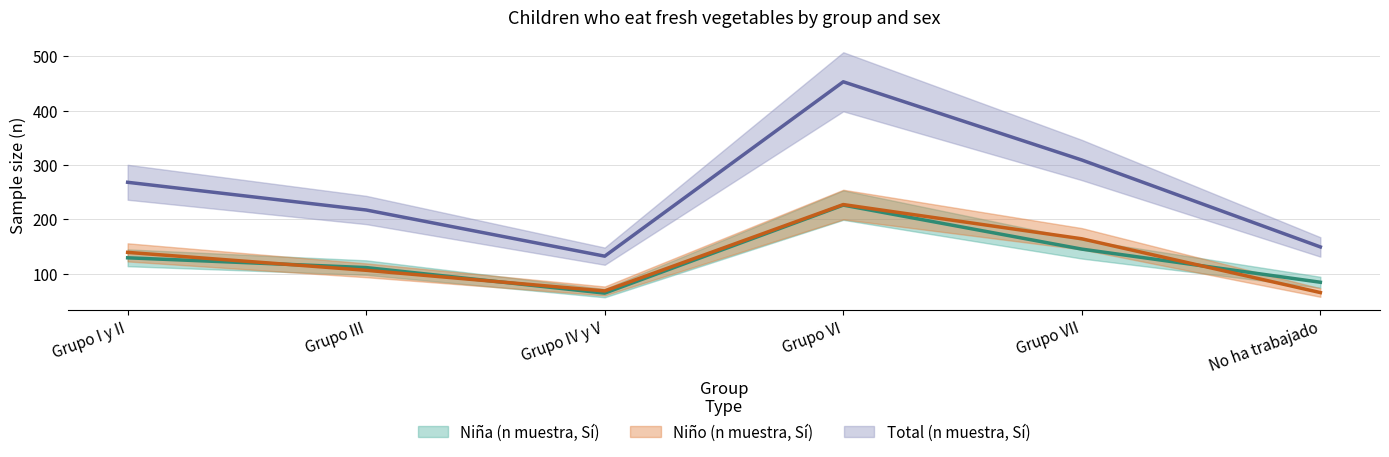

The value of Niña (n muestra, Sí) at Grupo III is 26. True or false?

False